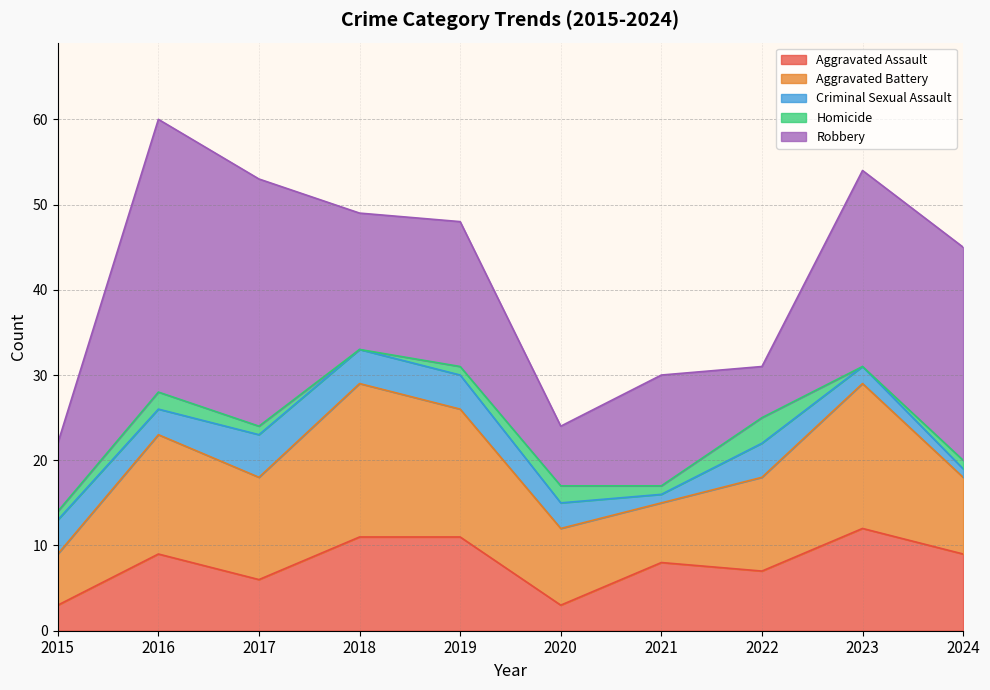

At which category is the sum across all series the highest?

2016